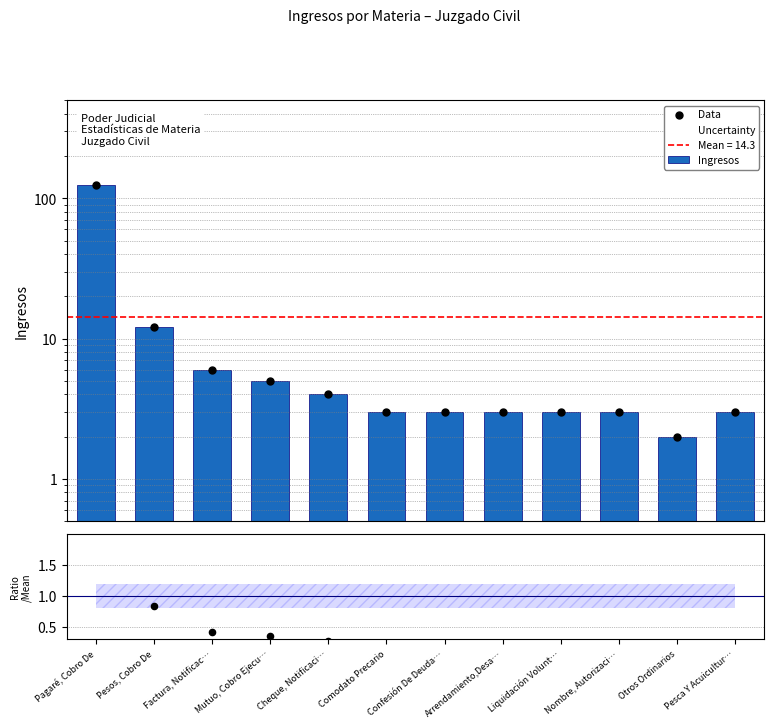

Is the value of Ingresos / Mean at Nombre, Autorizaci… greater than the value of Data at Liquidación Volunt…?

No